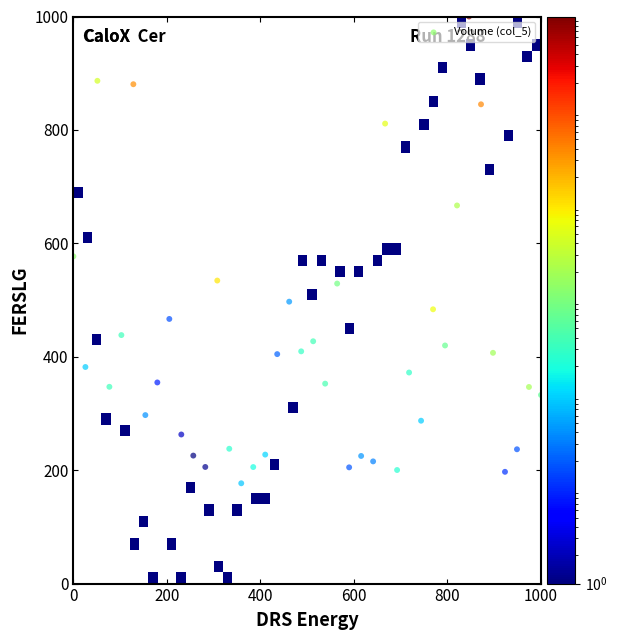

What is the range of X values (max minus min)?

1000.0